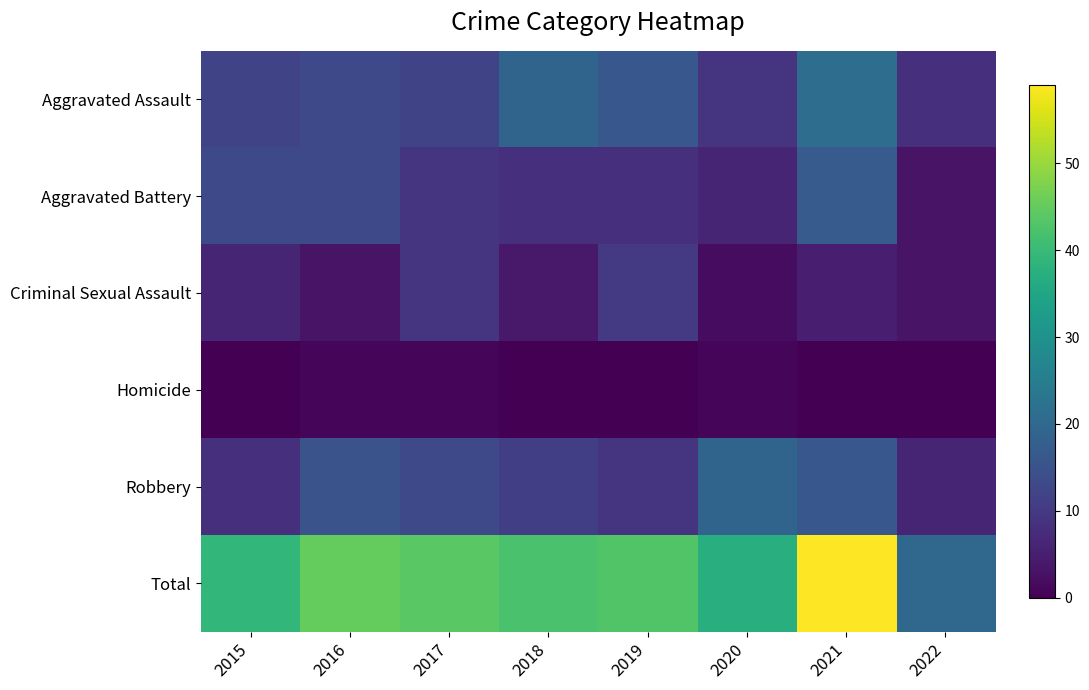

Between 2018 and 2022, which series saw the biggest shift?

Total